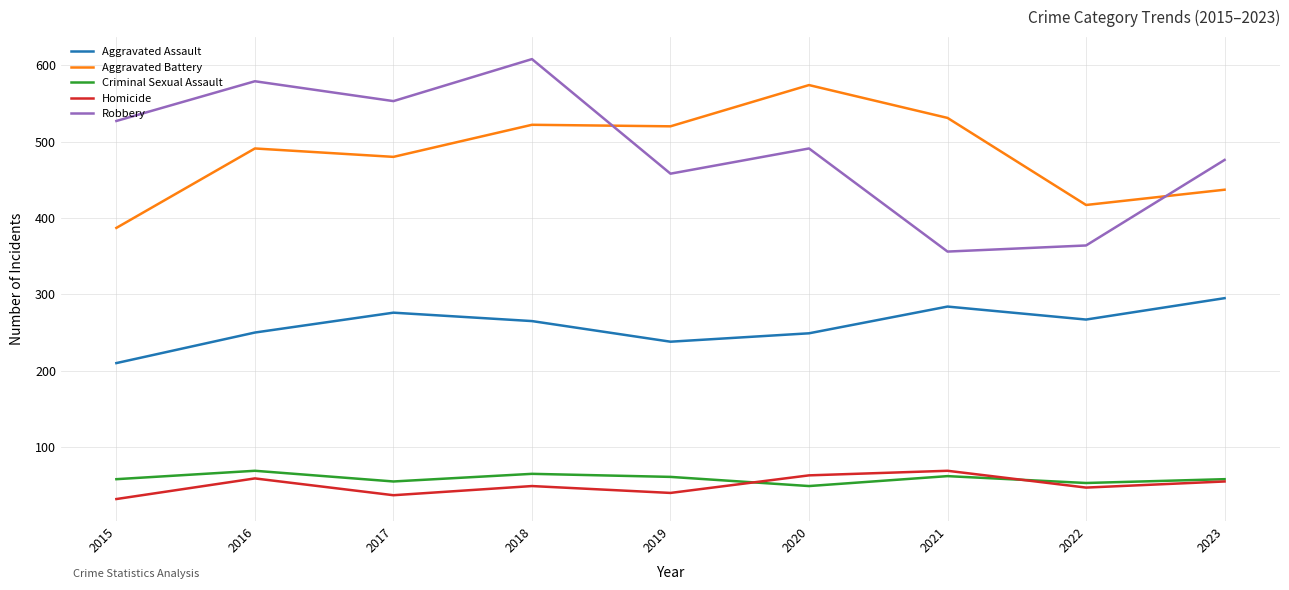

True or false: Aggravated Battery and Aggravated Assault cross at least once.

False